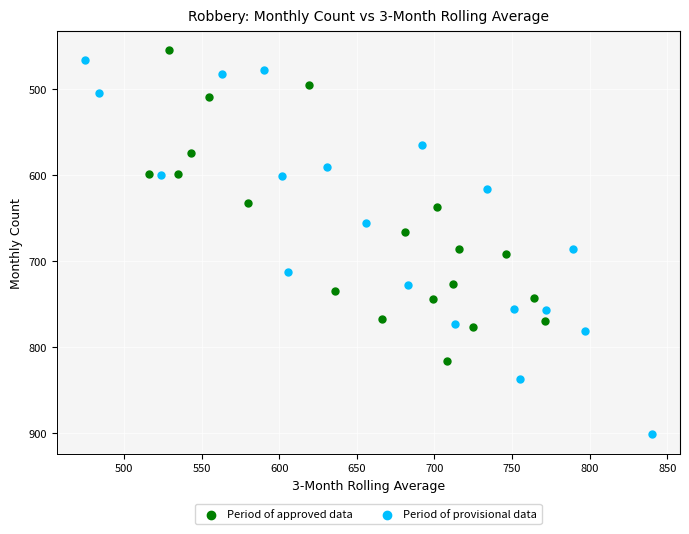

What are all the series names shown in the legend?

Period of approved data, Period of provisional data